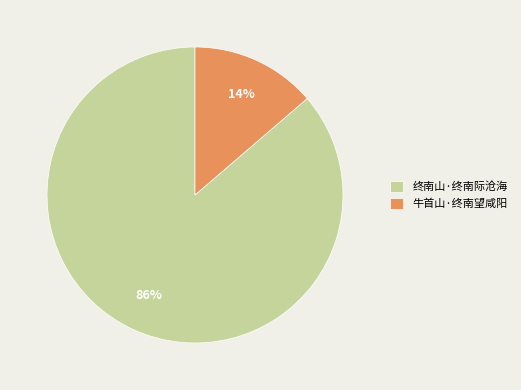

Between 牛首山·终南望咸阳 and 终南山·终南际沧海, which is larger?

终南山·终南际沧海